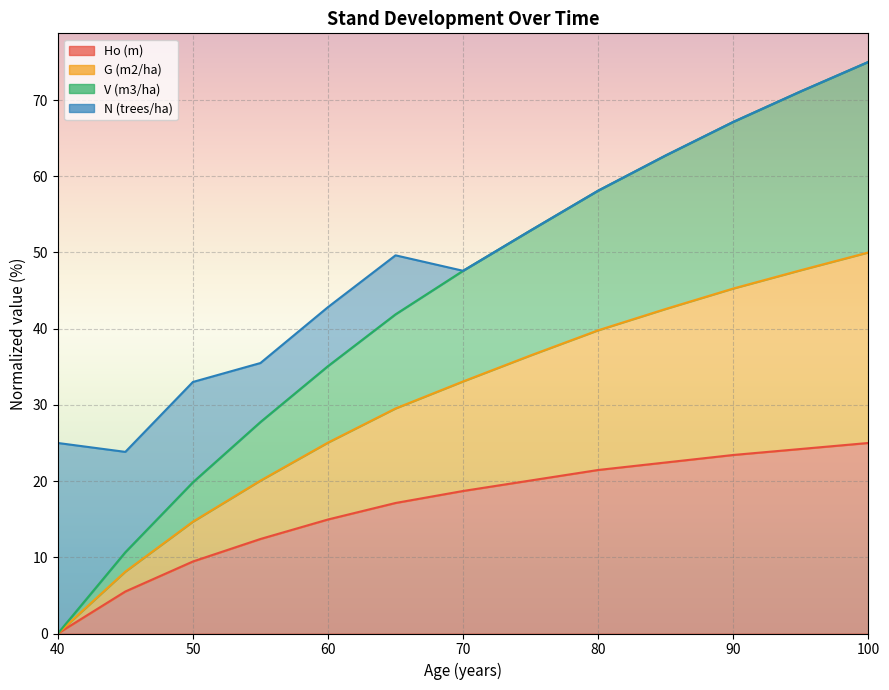

How many data points in Ho (m) are less than 18?

6